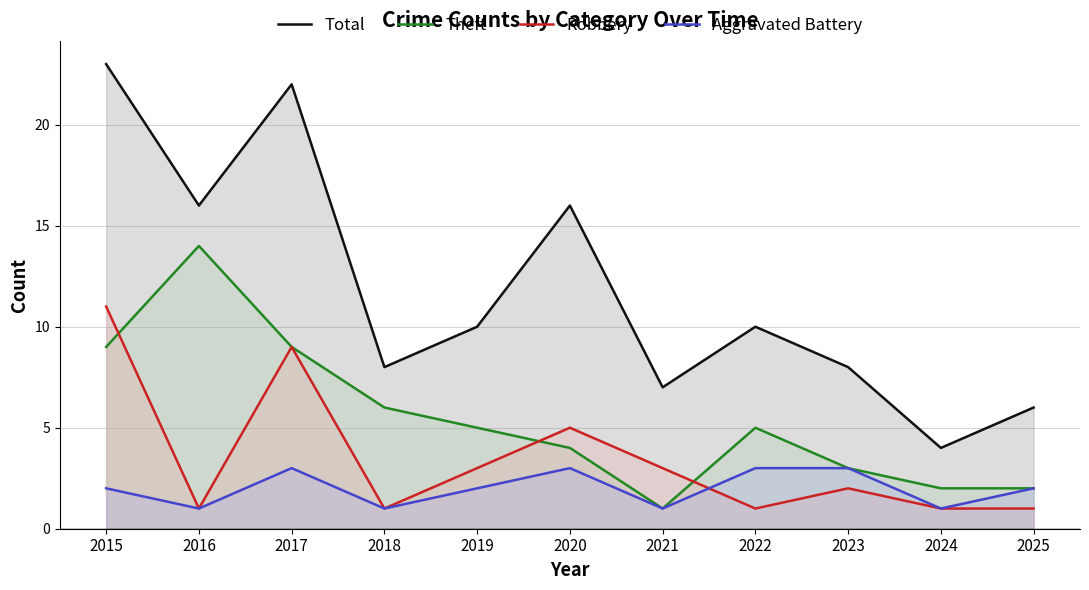

The value of Robbery at 2023 is 2. True or false?

True